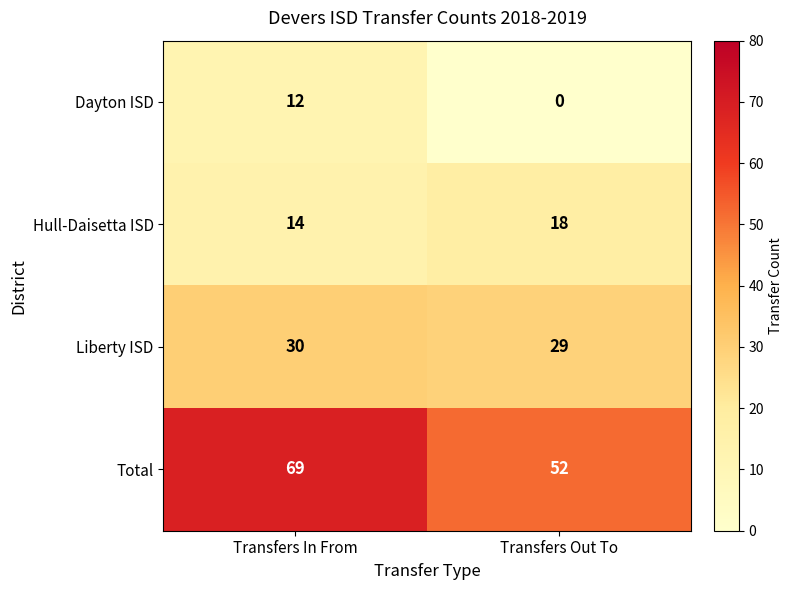

The Liberty ISD series shows 39 at Transfers In From. True or false?

False